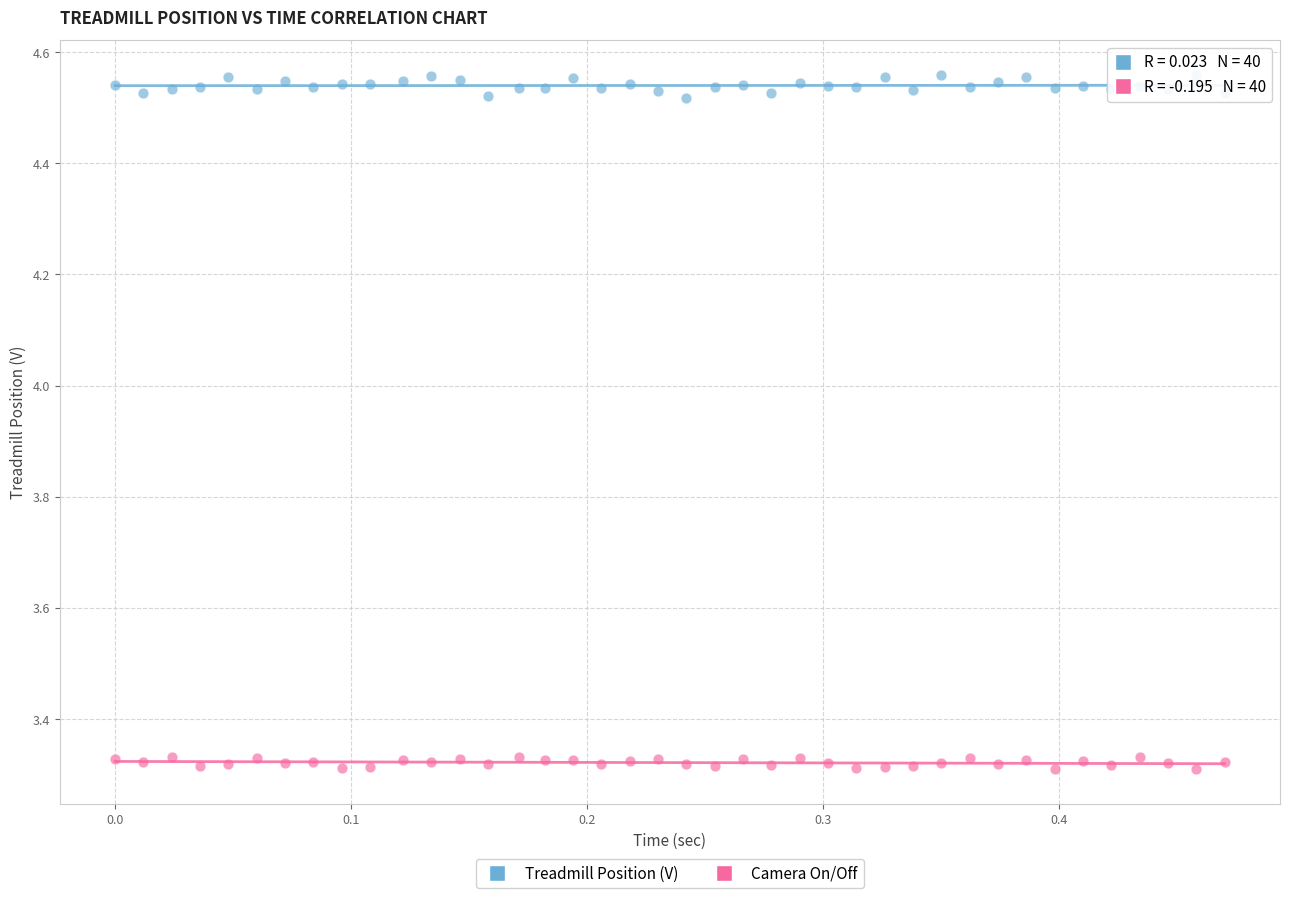

Which series has the largest Y range (max minus min)?

Treadmill Position (V)